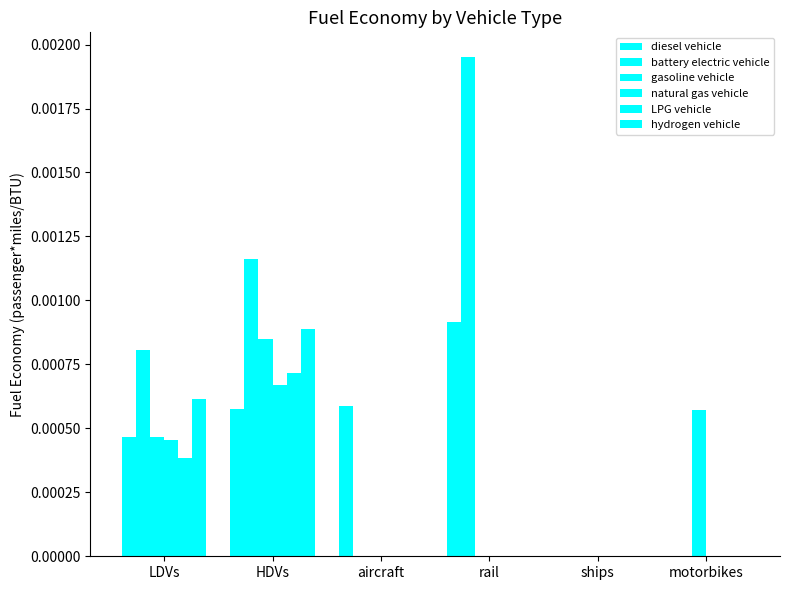

Does the chart contain stacked bars?

No